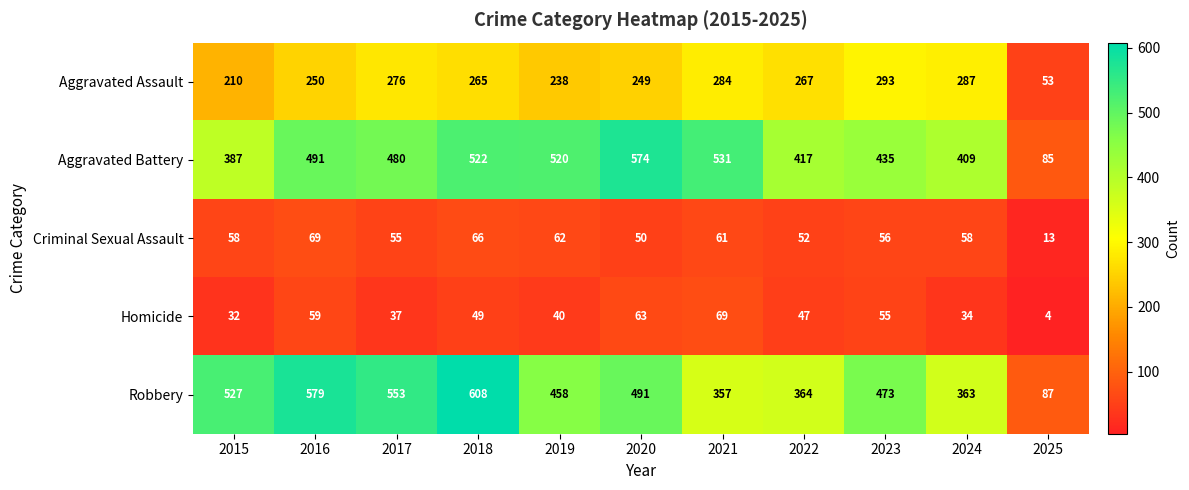

What is the approximate value of Robbery at 2025, to the nearest 50?

100